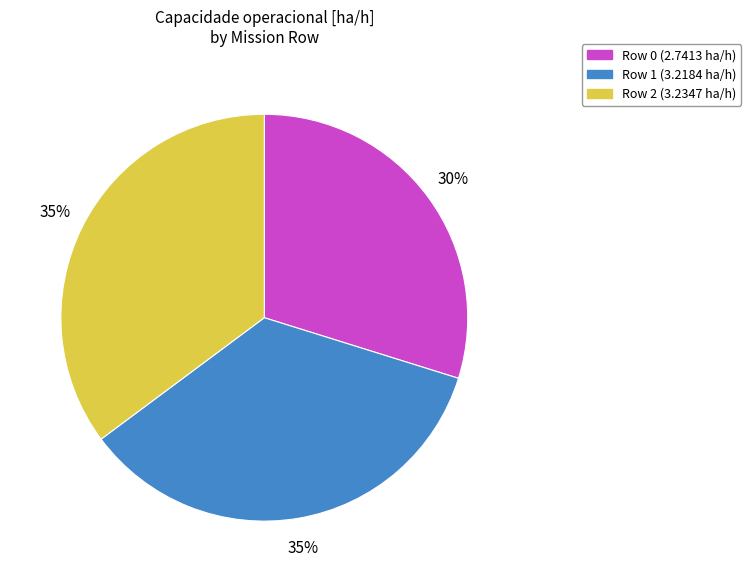

Is Row 0 the majority of the pie?

No